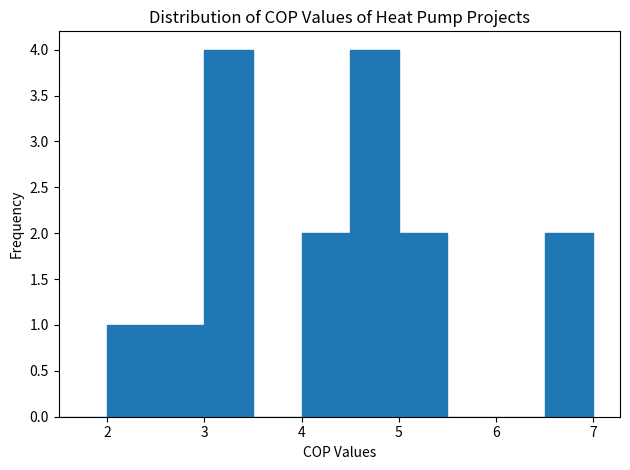

What is the height of the bar covering 3.0 to 3.5 on the x-axis? The values are not printed on the chart, so give them approximately, as read against the axis.

4